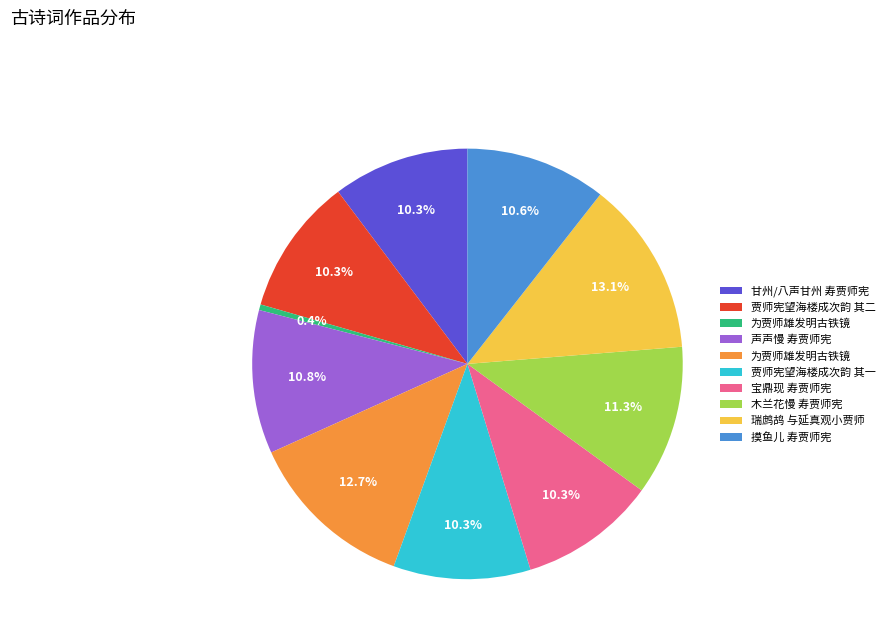

Is there any slice that represents more than half of the pie?

No